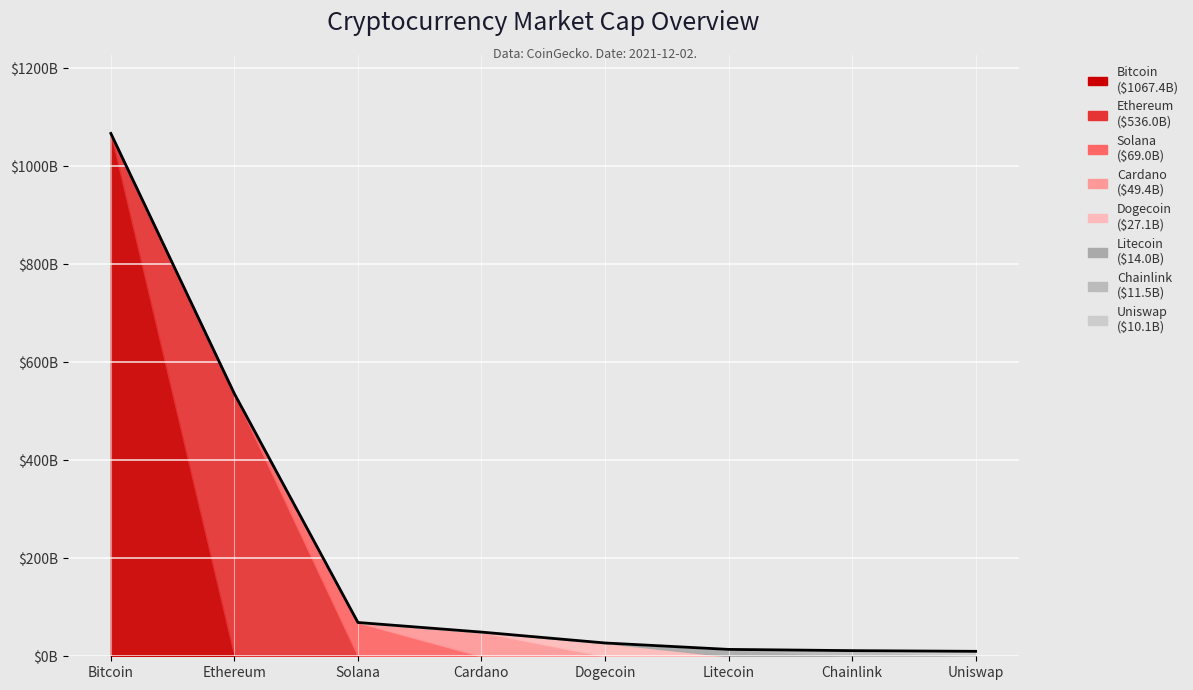

Between Ethereum and Litecoin, which is larger?

Ethereum